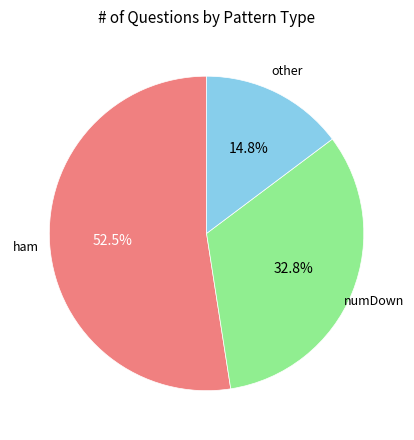

To the nearest percent, what is the average slice percentage?

33%